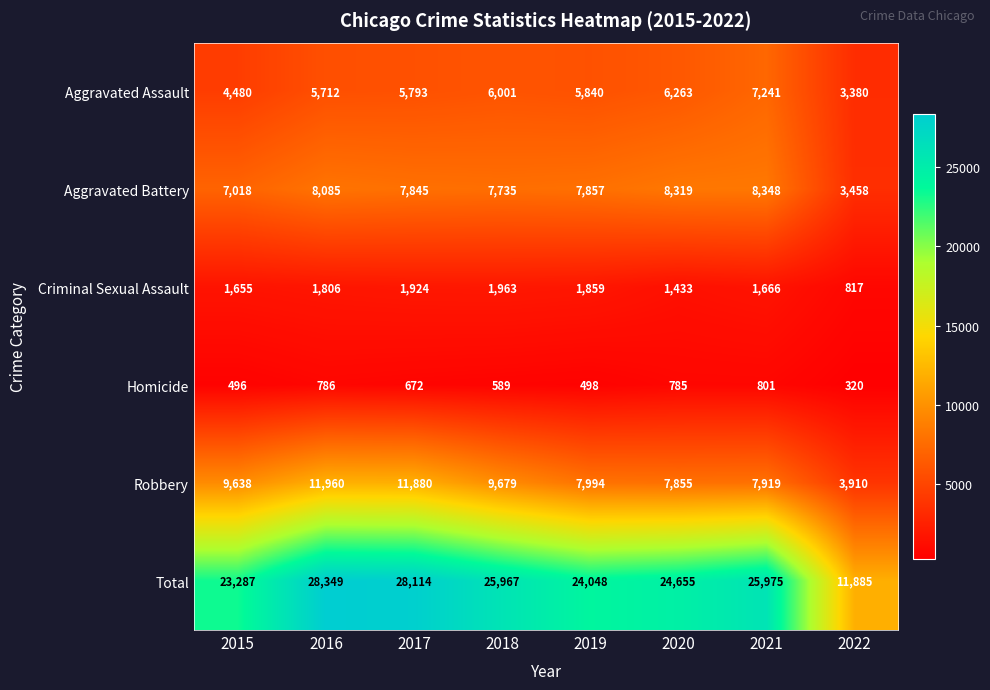

Count the number of categories in the chart.

8